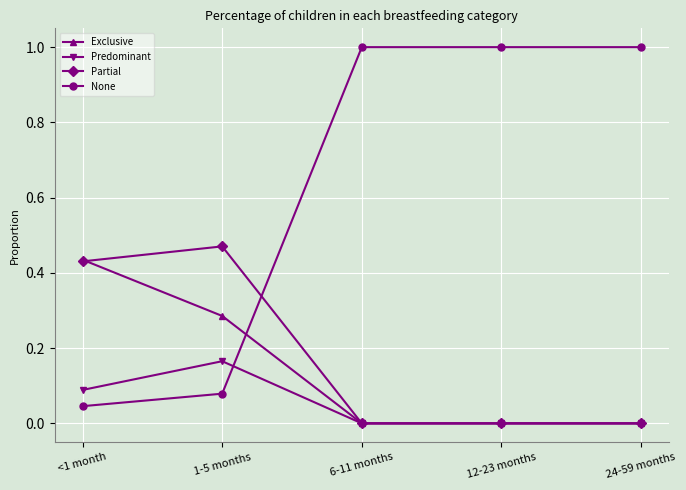

True or false: None has more than 2 interior local peaks.

False